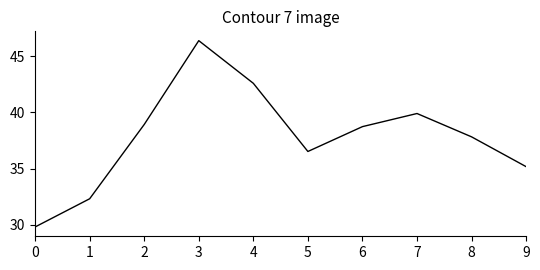

Which label corresponds to the largest value in the chart?

3